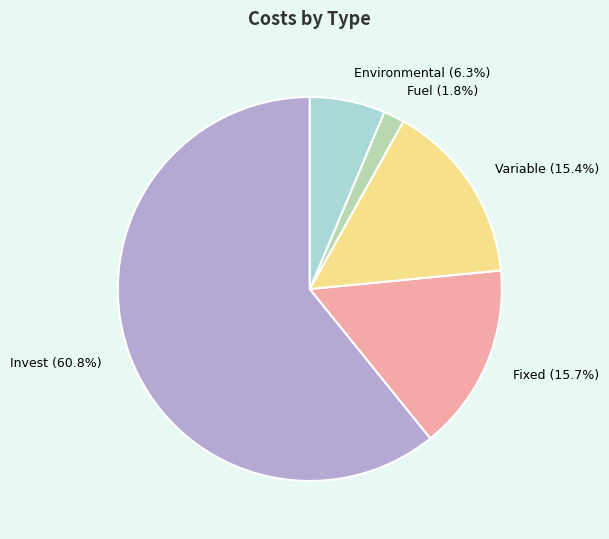

What percentage is NOT represented by Invest?

39.2%